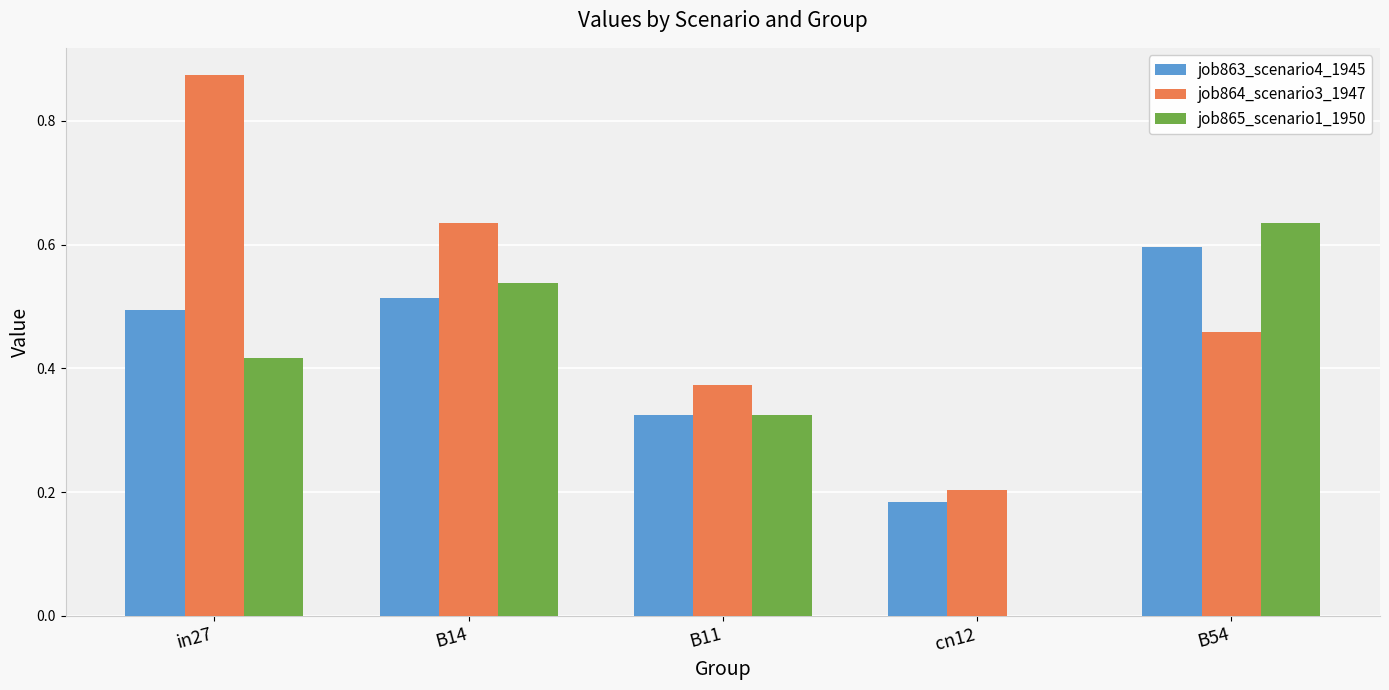

How many data points does each series have?

5